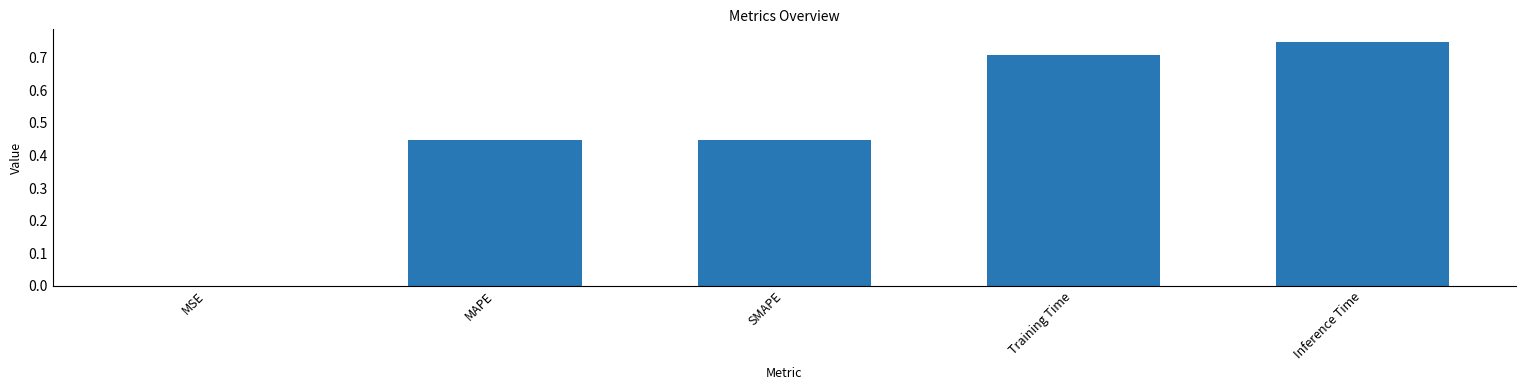

Between Inference Time and MAPE, which is larger?

Inference Time